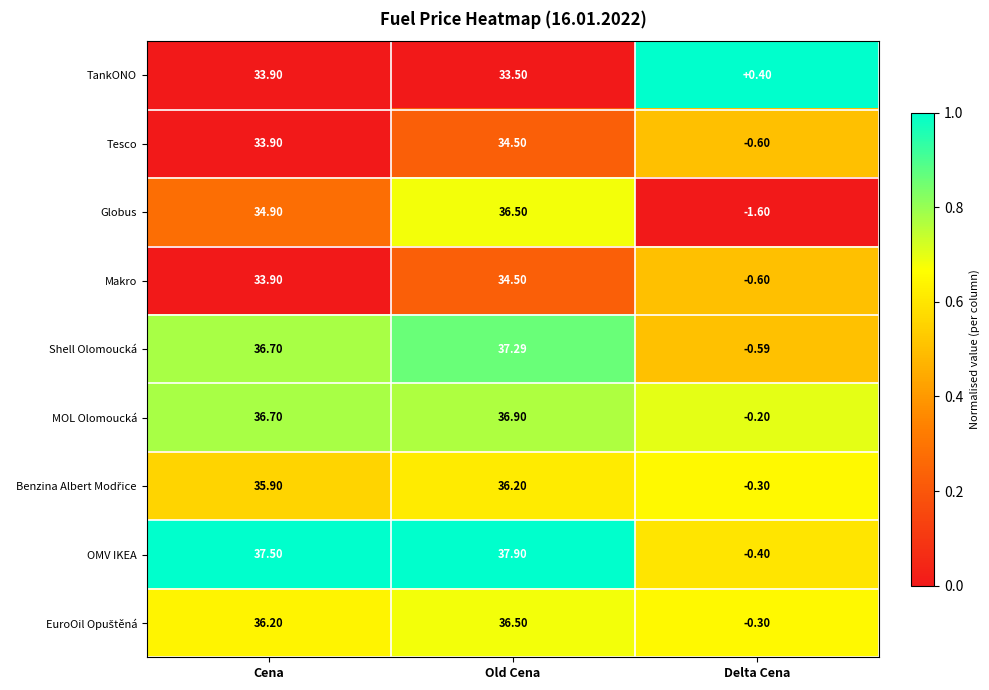

At which category is the sum across all series the highest?

Old Cena